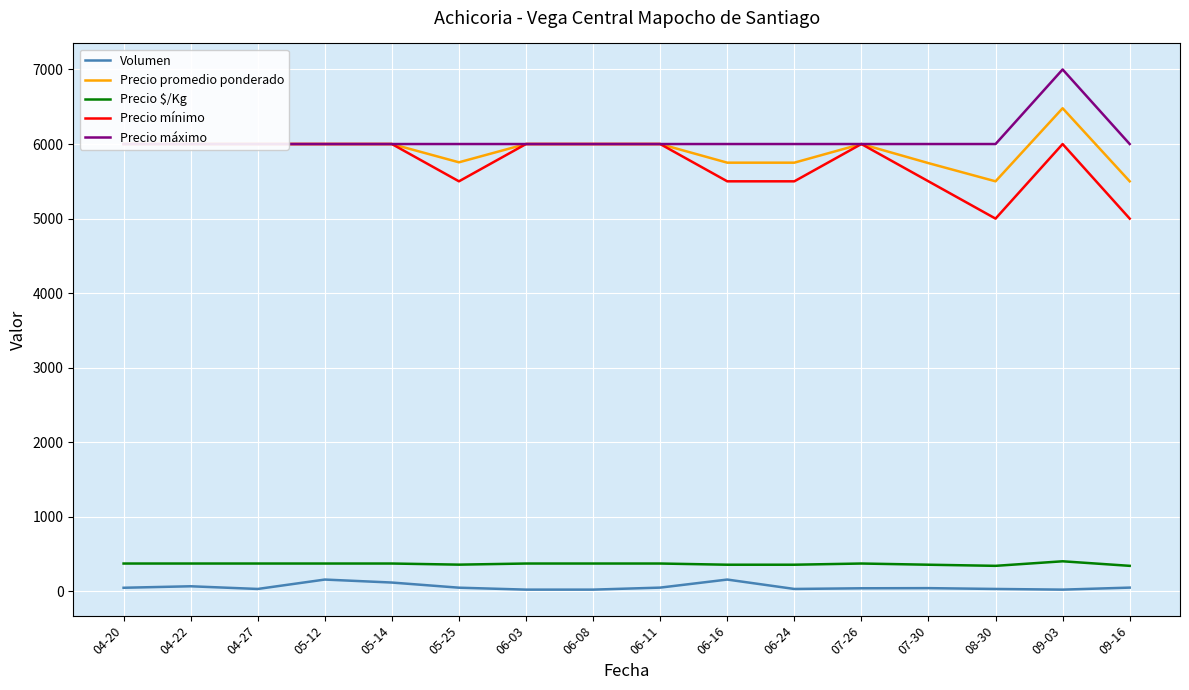

Reading left to right, what are all the values shown in this chart?

Volumen: 50	70	34	160	120	51	25	25	52	160	34	43	45	34	25	52
Precio promedio ponderado: 6000	6000	6000	6000	6000	5755	6000	6000	6000	5750	5750	6000	5744	5500	6480	5500
Precio $/Kg: 375	375	375	375	375	360	375	375	375	359	359	375	359	344	405	344
Precio mínimo: 6000	6000	6000	6000	6000	5500	6000	6000	6000	5500	5500	6000	5500	5000	6000	5000
Precio máximo: 6000	6000	6000	6000	6000	6000	6000	6000	6000	6000	6000	6000	6000	6000	7000	6000